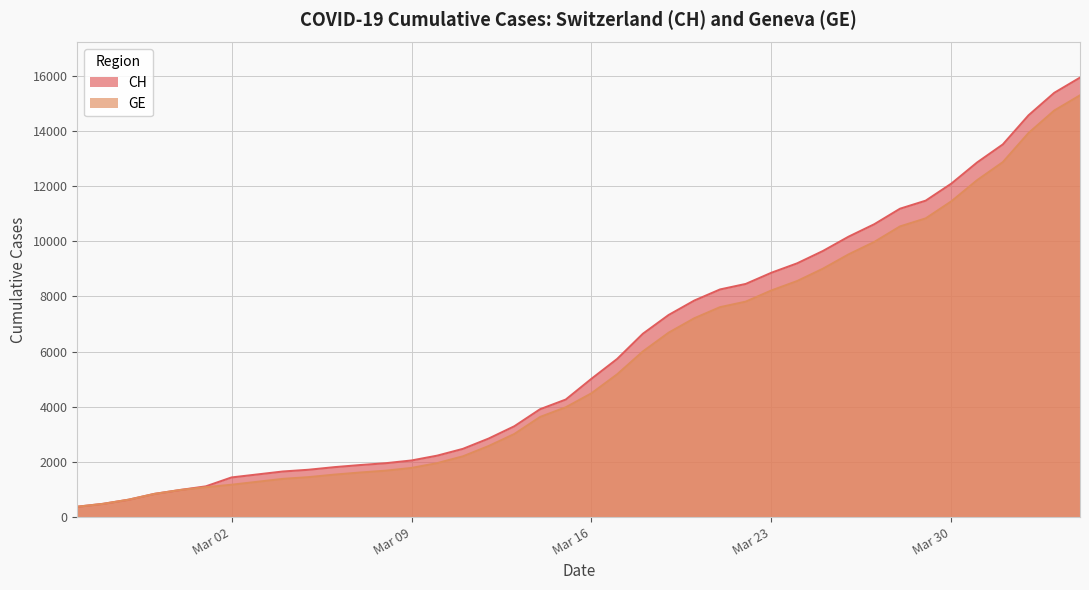

True or false: CH and GE intersect in this chart.

False